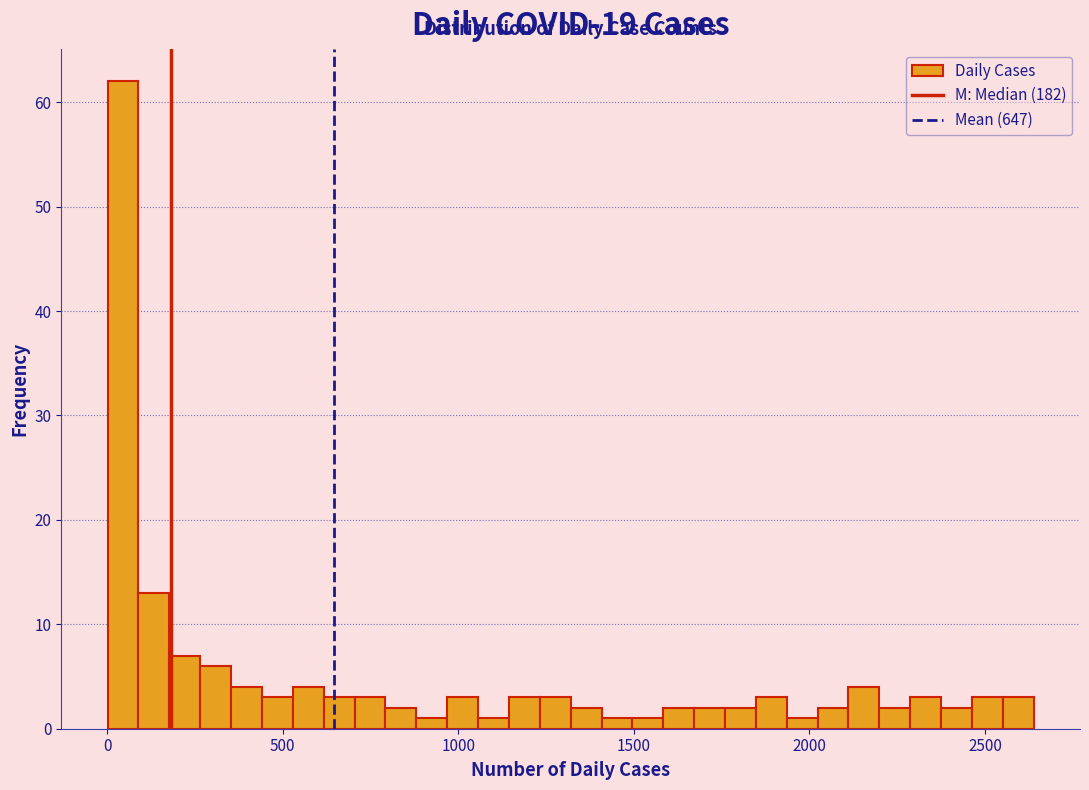

Read against the x-axis, roughly where is the centre of the tallest bar?

50